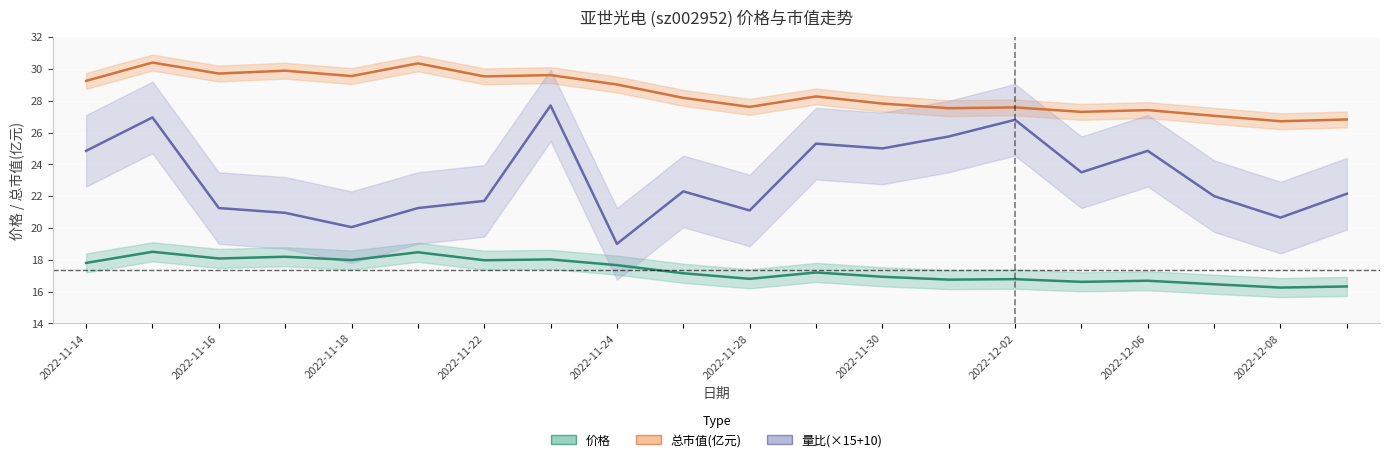

What is the spread (max minus min) of values at 2022-12-06?

10.7